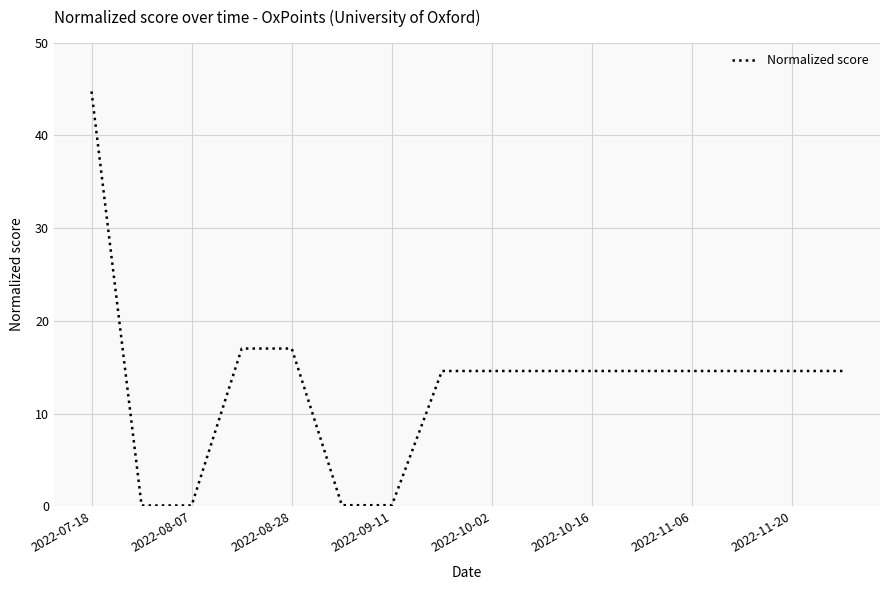

What is the difference between the maximum and minimum values?

44.6